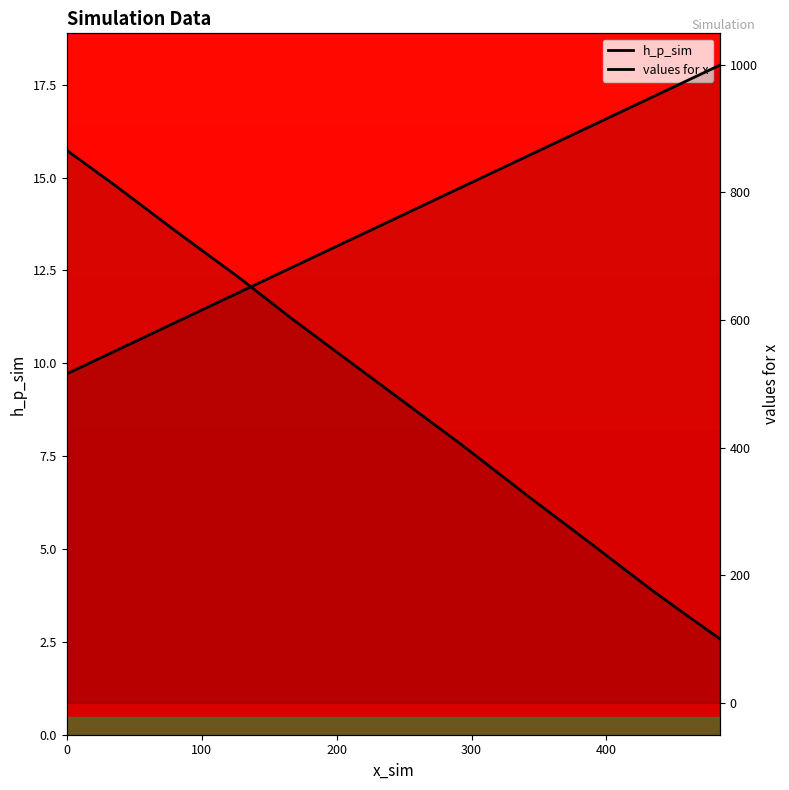

How many series are shown in this chart?

2